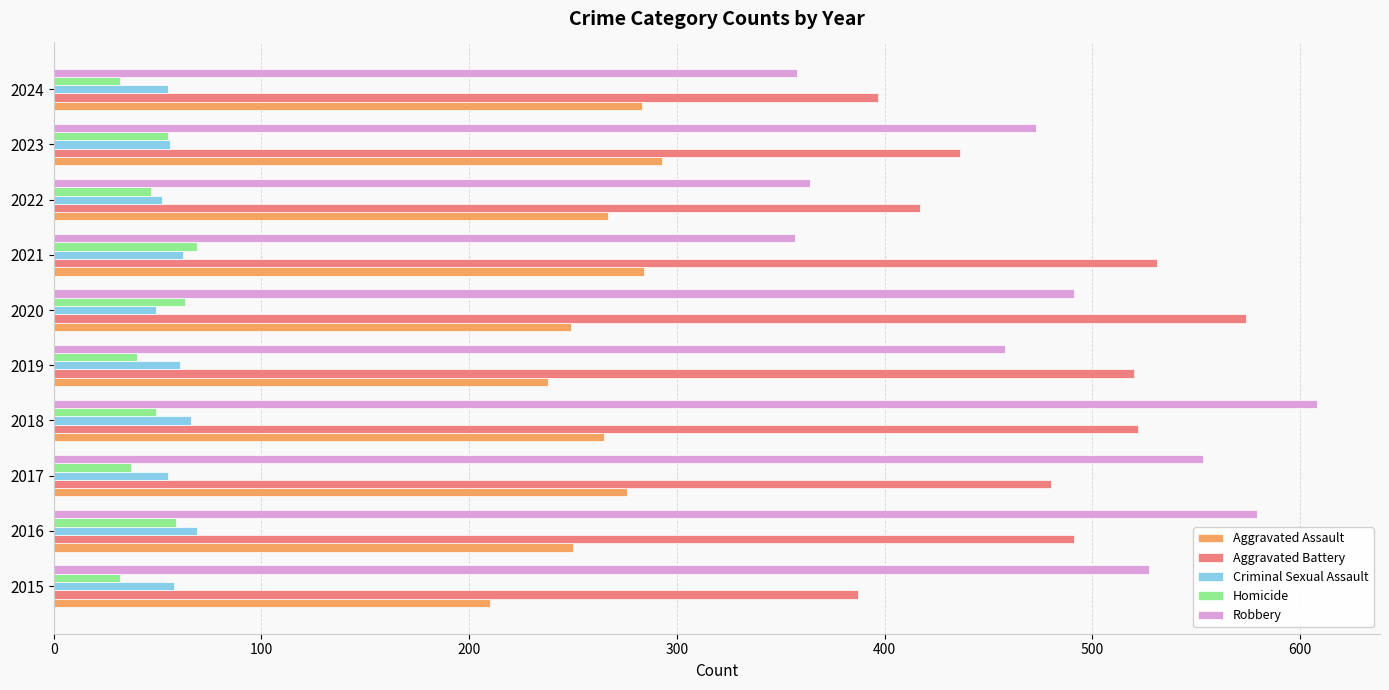

Count the number of categories in the chart.

10